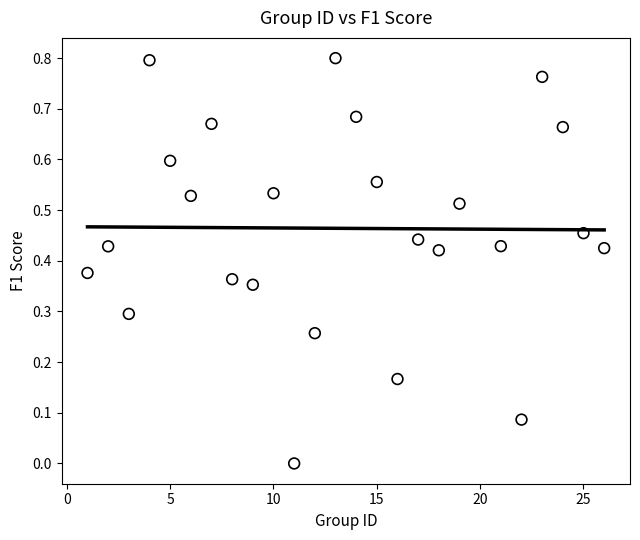

What is the range of X values (max minus min)?

25.0